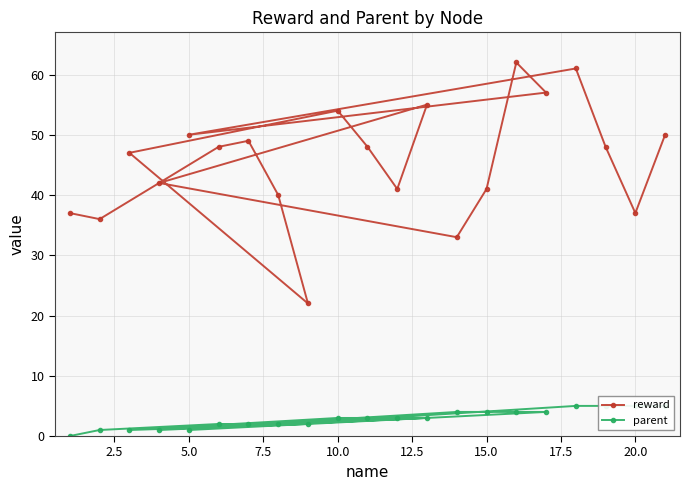

Is it true that reward equals 21 at 20.0?

False